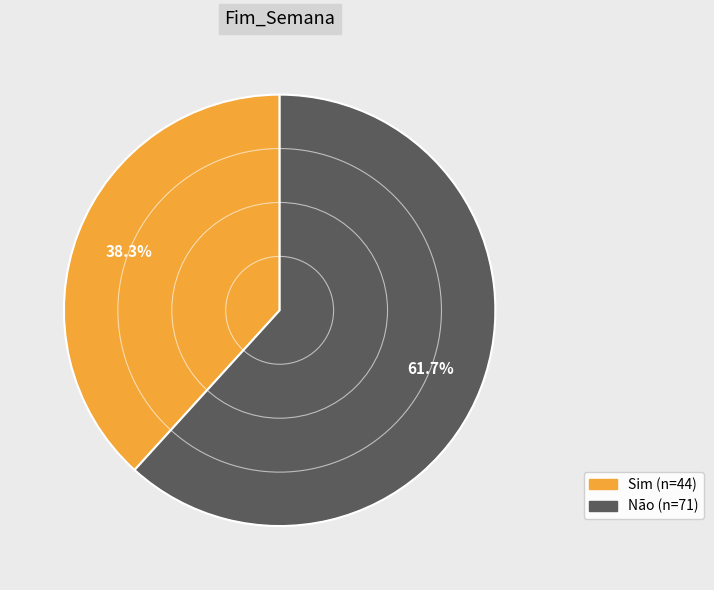

Which has a higher value, Não or Sim?

Não